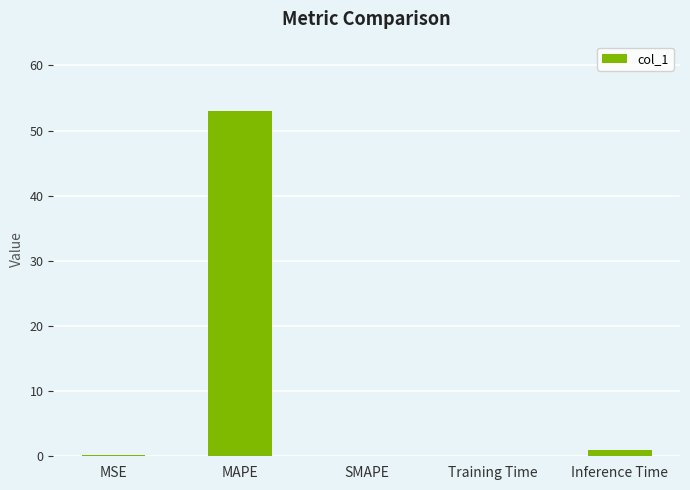

What is the maximum value shown in the chart?

53.0